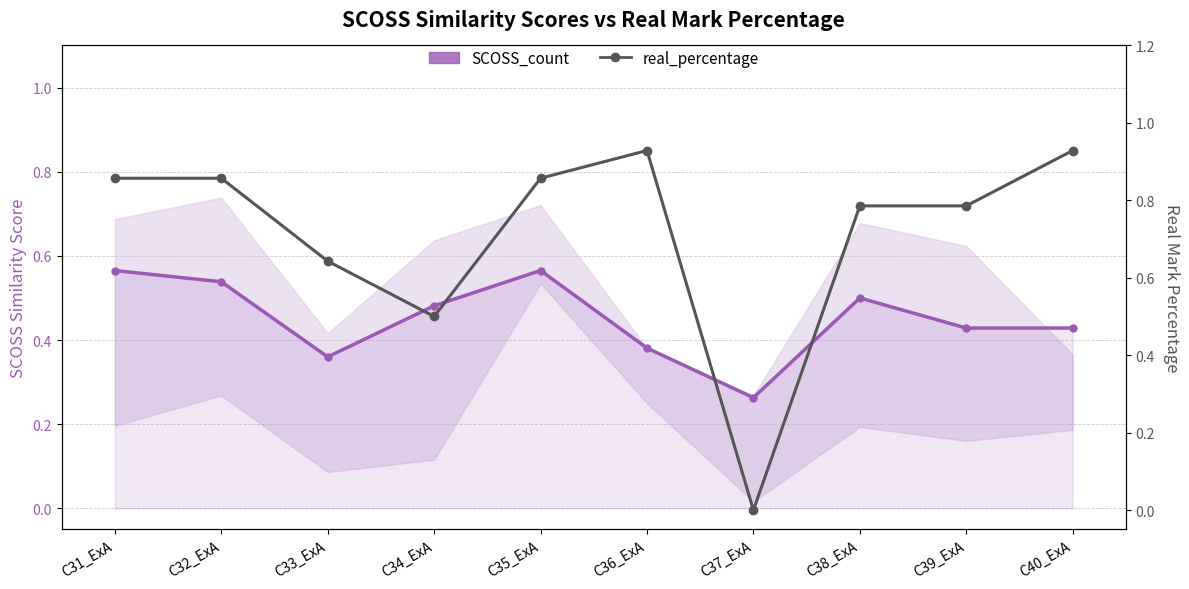

What value does the real_percentage series have at C40_ExA?

0.9